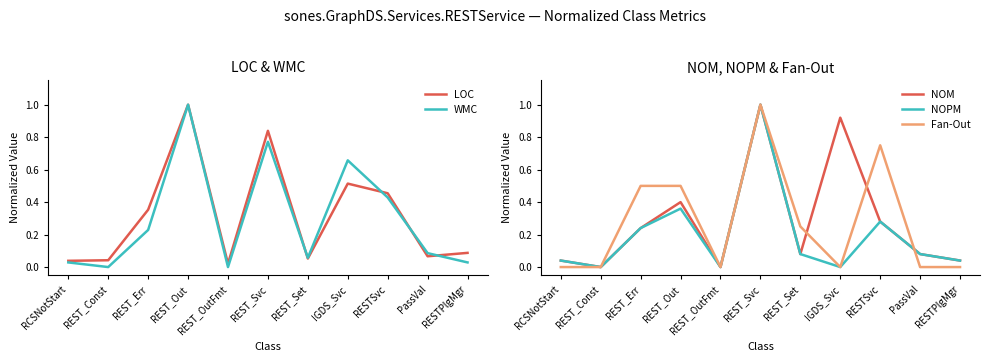

What is the maximum value shown in the chart?

1.0